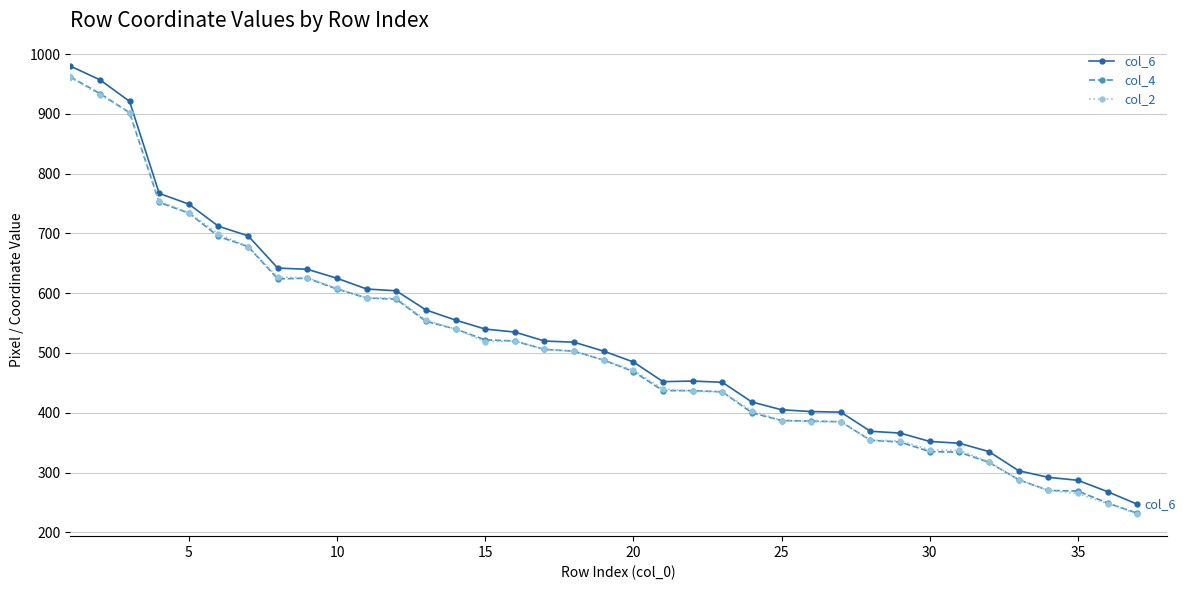

What is the value of the col_6 point at the 14th from the left?

555